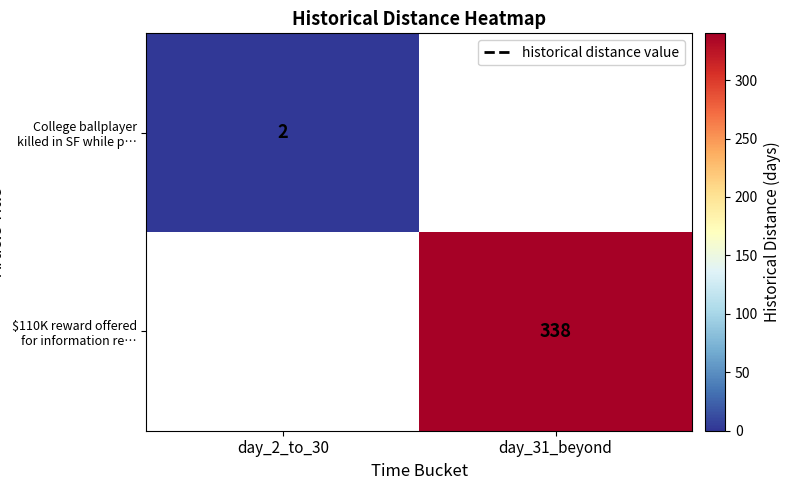

Which category has the lowest value across all series?

day_2_to_30